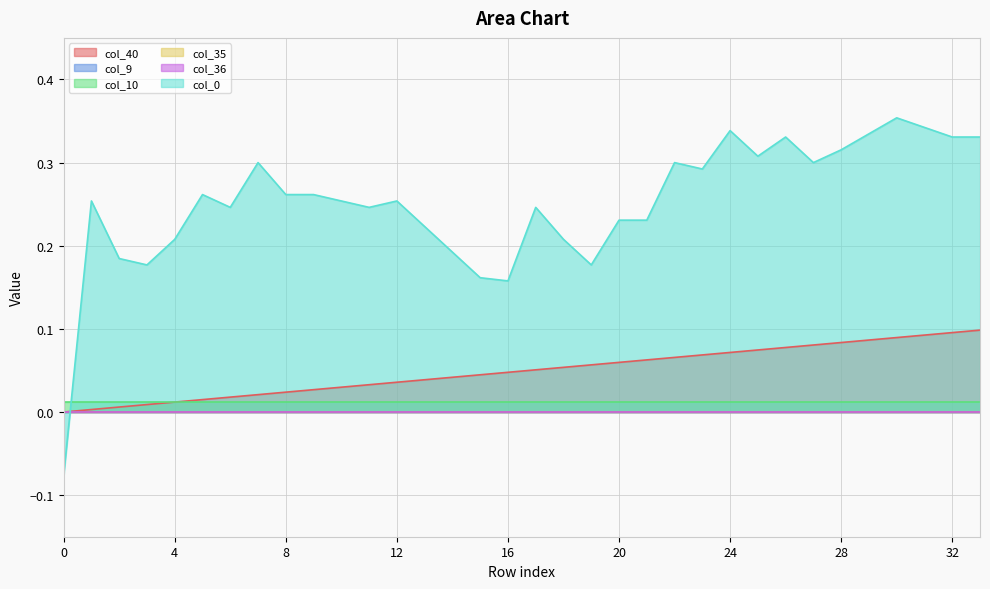

True or false: col_0 has a value of 0.1 at 22.

False